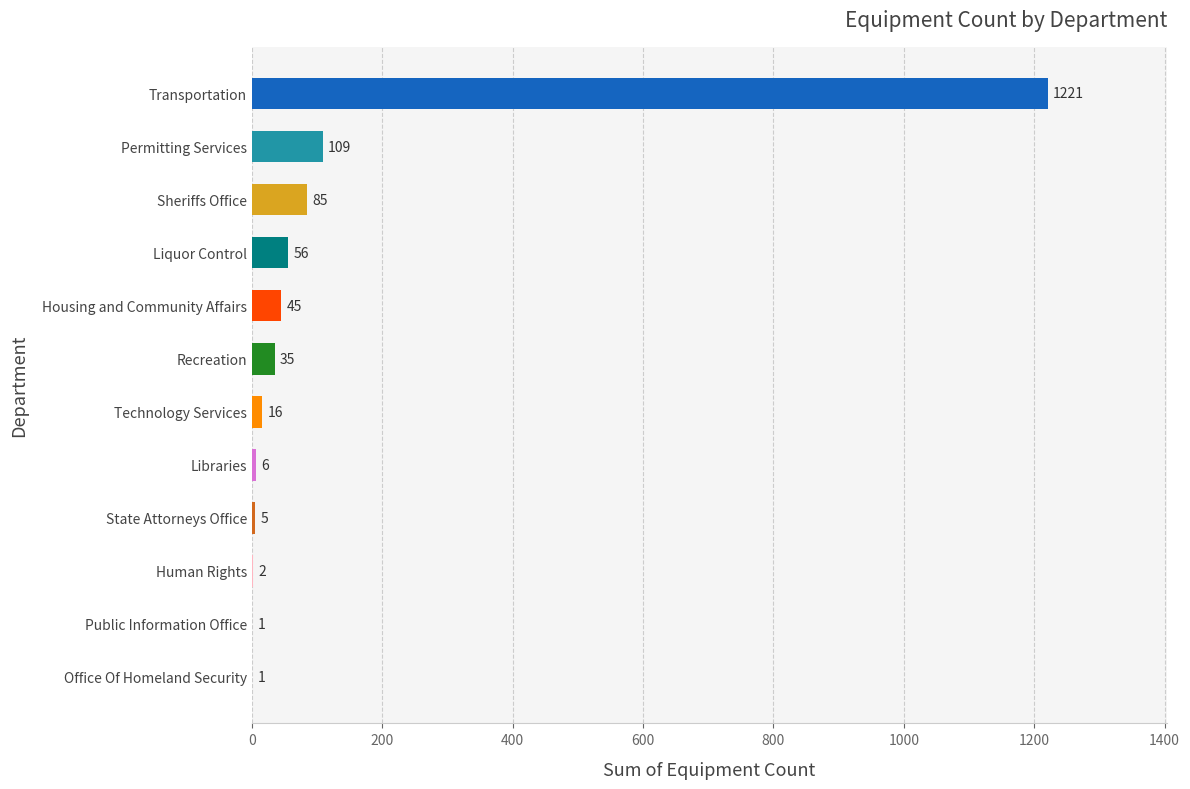

Which category has the highest value across all series?

Transportation